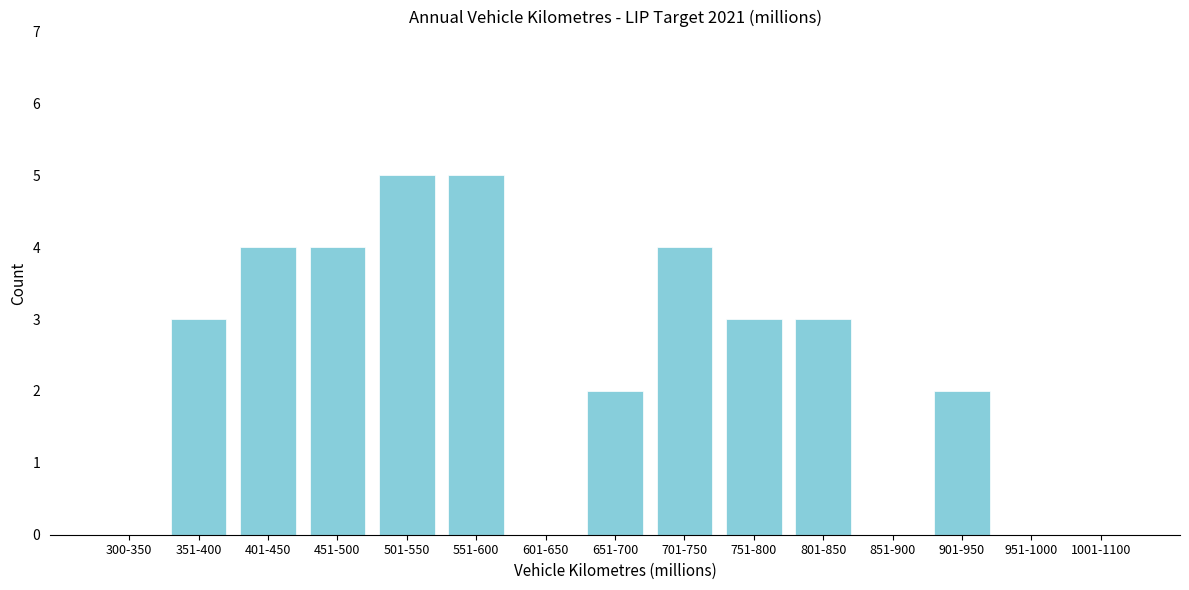

Reading right to left, extract all data points from this chart.

1001-1100=0	951-1000=0	901-950=2	851-900=0	801-850=3	751-800=3	701-750=4	651-700=2	601-650=0	551-600=5	501-550=5	451-500=4	401-450=4	351-400=3	300-350=0